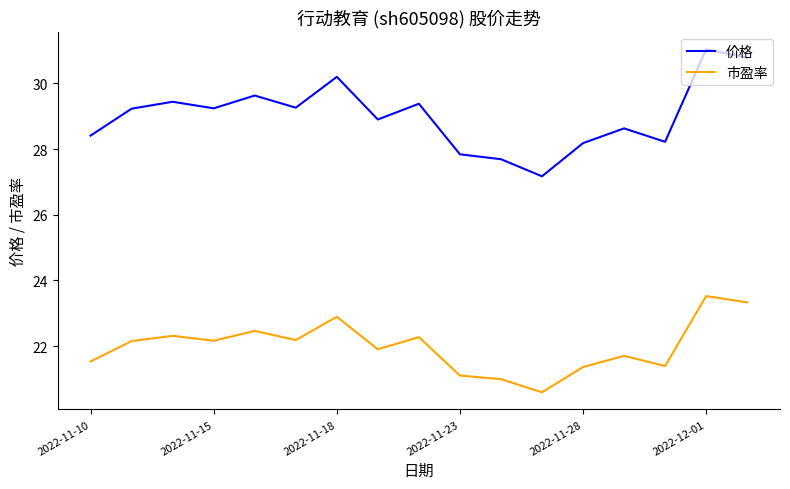

What is the sum of all 市盈率 values?

373.8